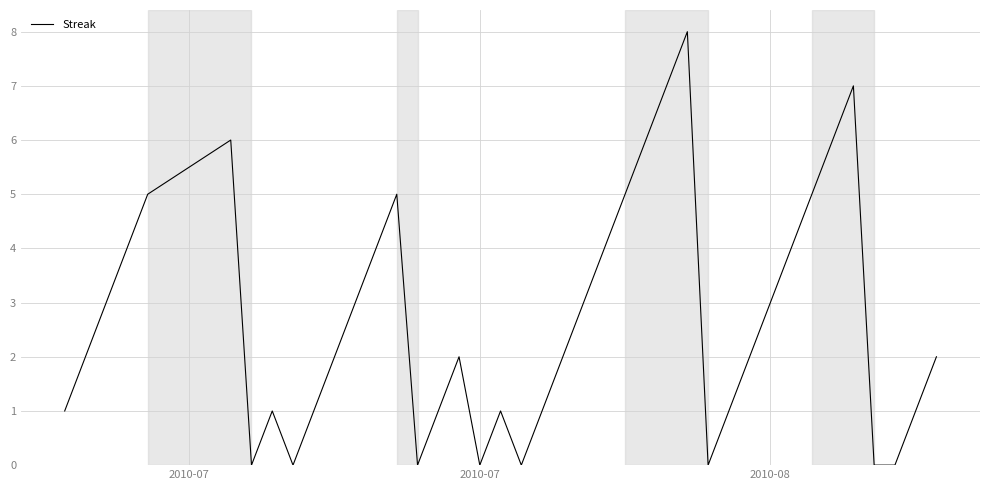

What is the difference between the maximum and minimum values?

8